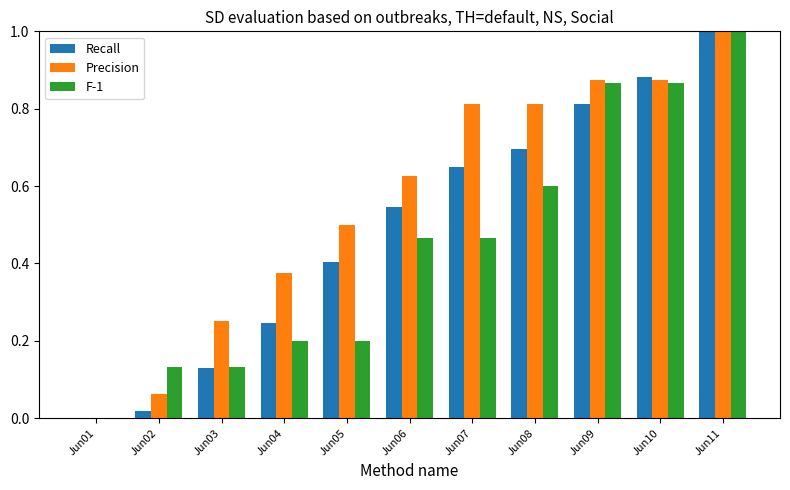

The value of F-1 at Jun08 is 0.6. True or false?

True